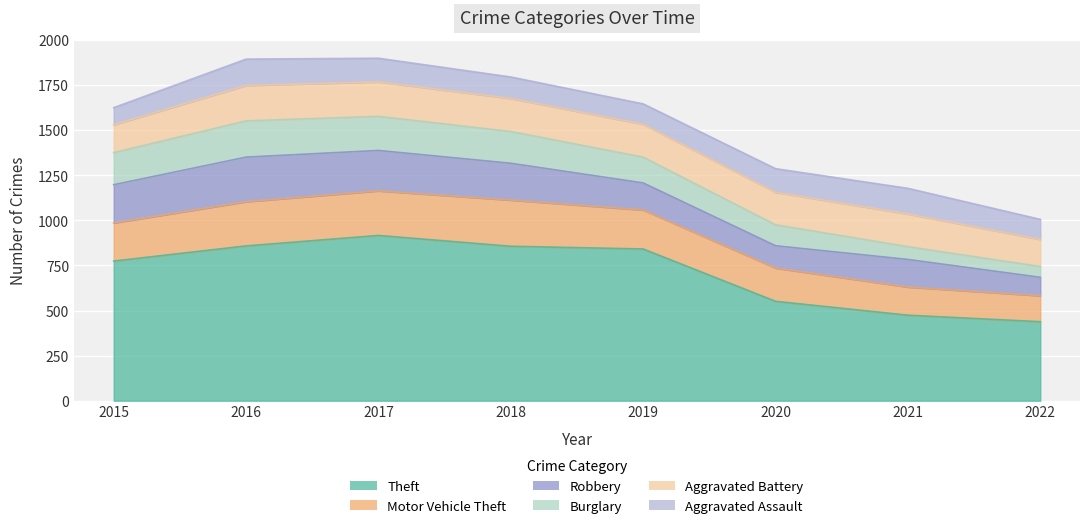

Which has a higher value, 2017 or 2015?

2017